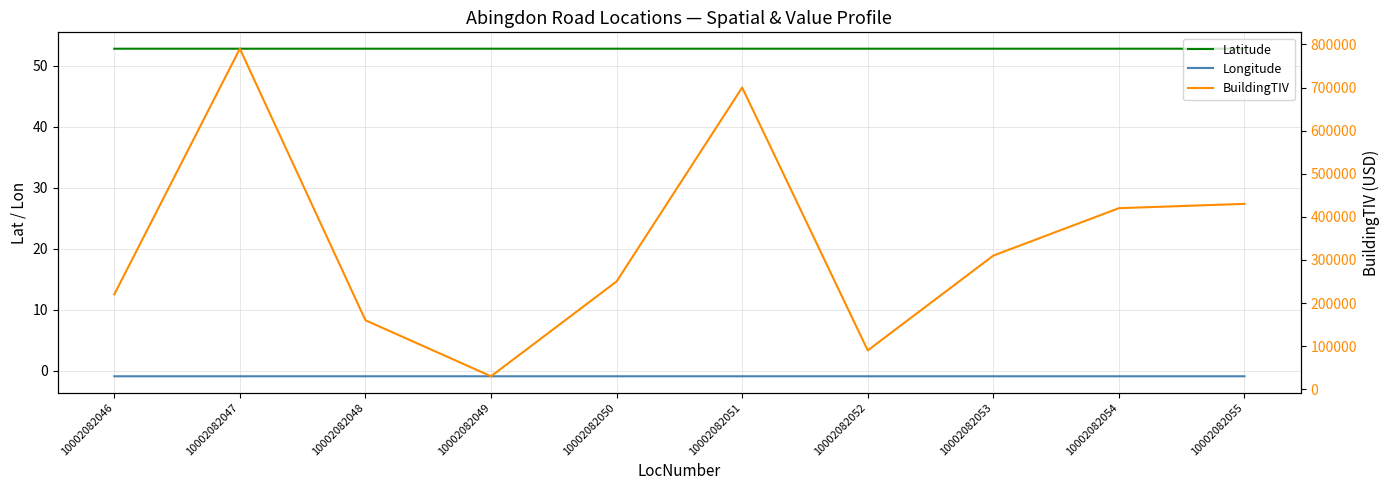

Does the chart have visible grid lines?

Yes